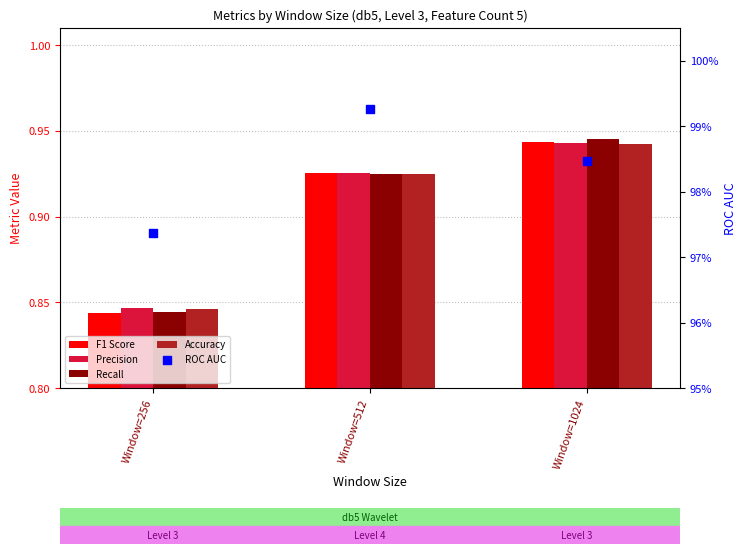

At how many categories does at least one series exceed 0?

3